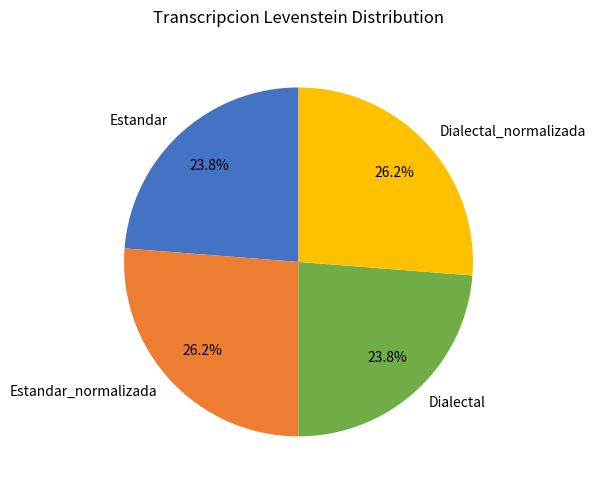

Is there any slice that represents more than half of the pie?

No